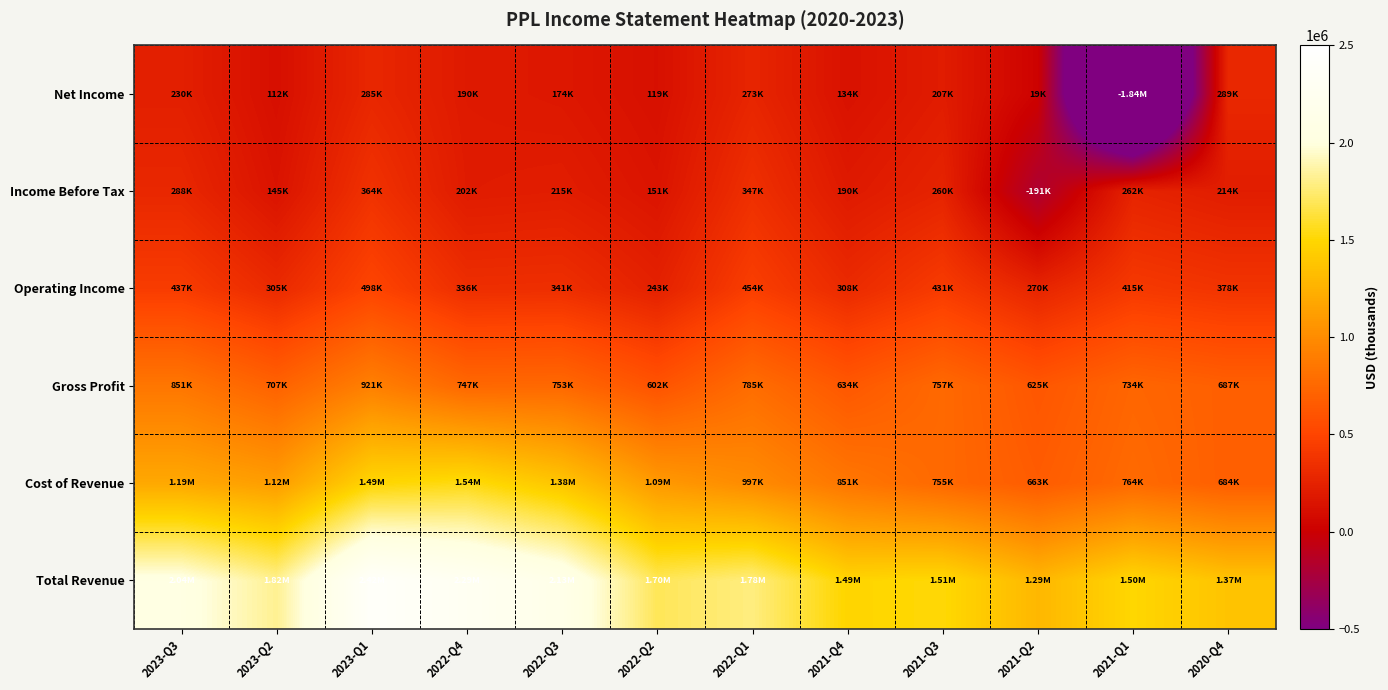

Which category has the highest value across all series?

2023-Q1